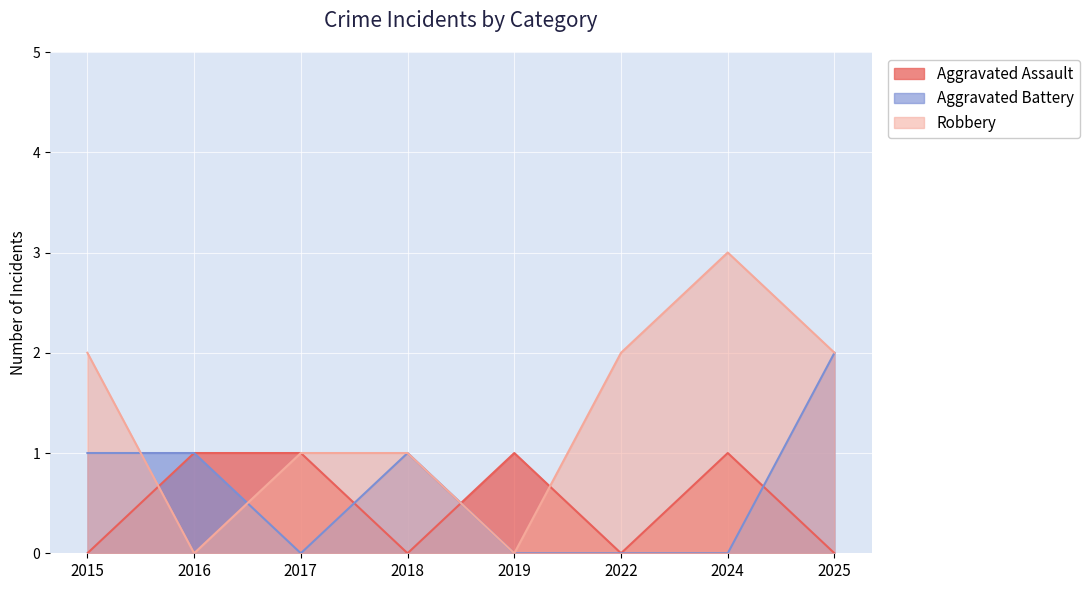

Does the chart display data point markers on the line(s)?

No